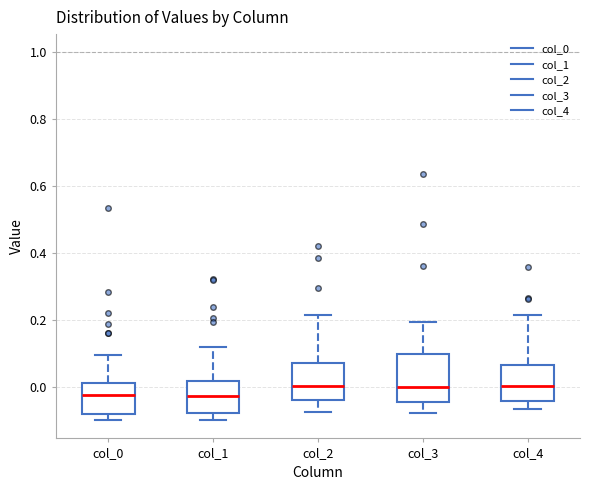

Where does the median line of the box for col_0 sit on the y-axis? The values are not printed on the chart, so give them approximately, as read against the axis.

-0.02